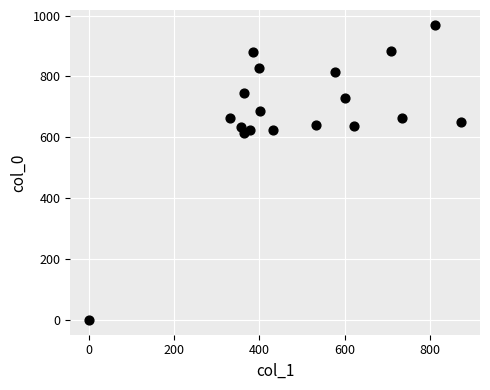

What is the range of X values (max minus min)?

874.1